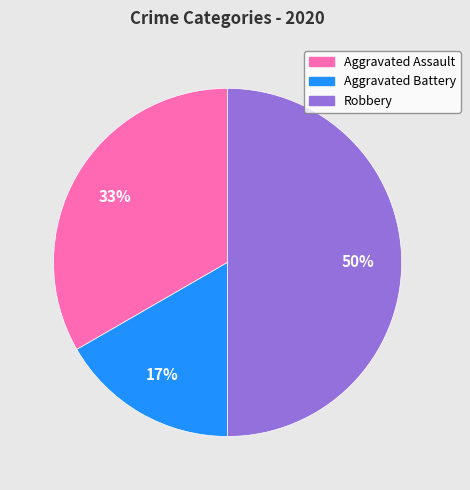

Do Aggravated Assault and Robbery together represent more than half of the pie?

Yes